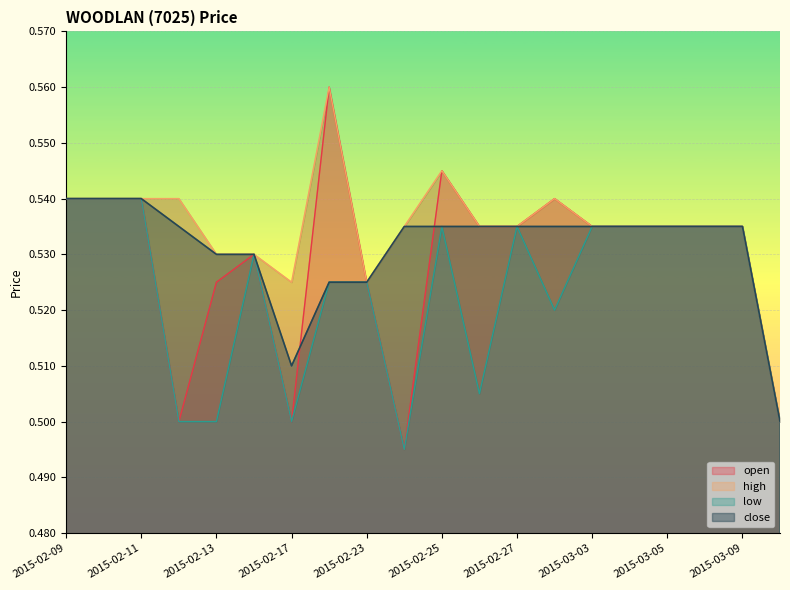

What is the label of the 8th point from the left?

2015-02-18